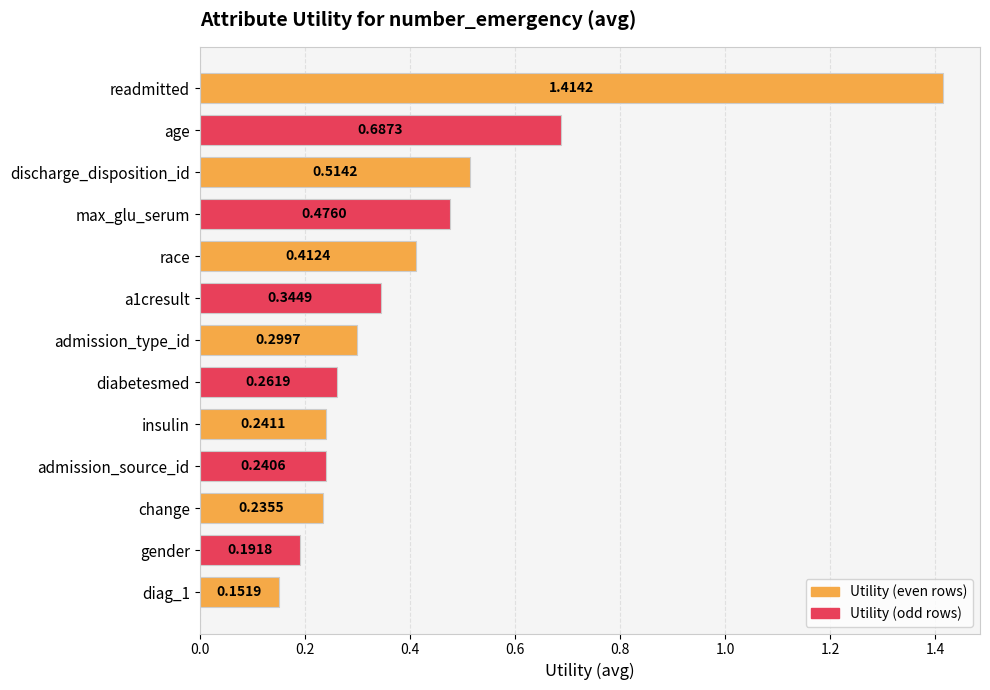

What is the label of the 7th bar from the top?

admission_type_id